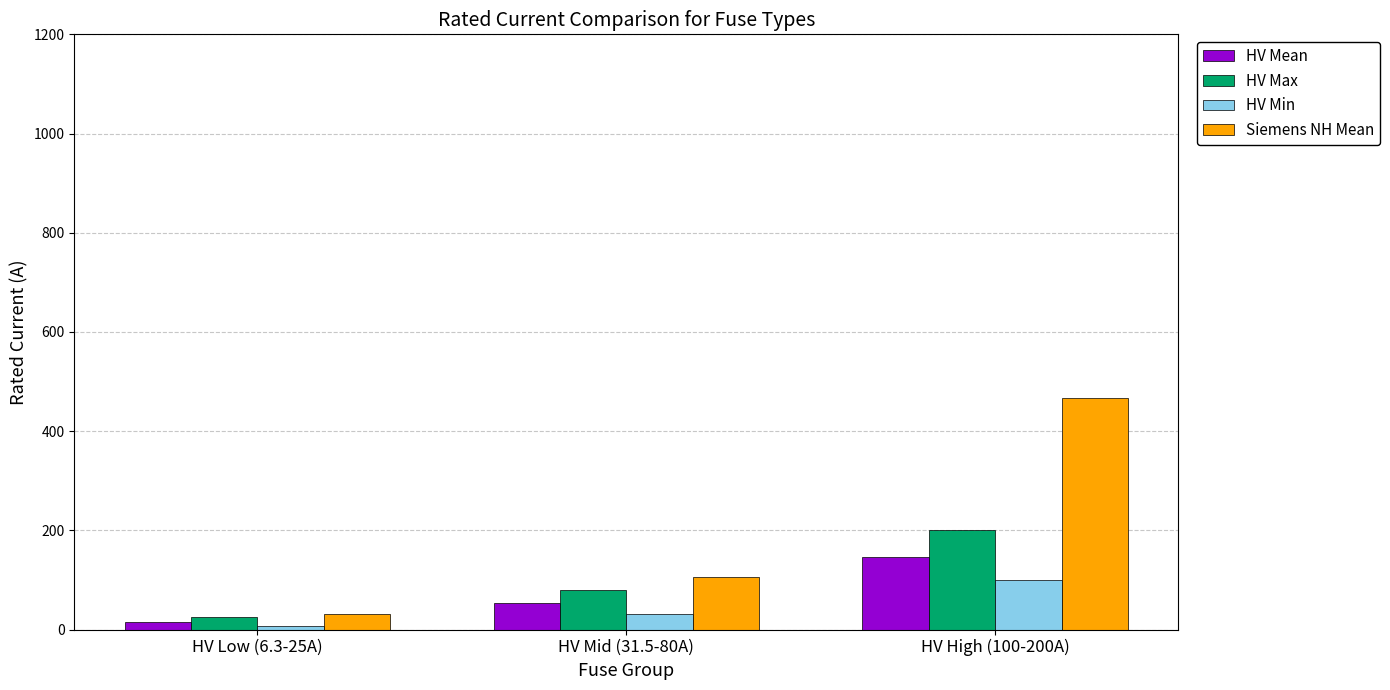

What are all the series names shown in the legend?

HV Mean, HV Max, HV Min, Siemens NH Mean